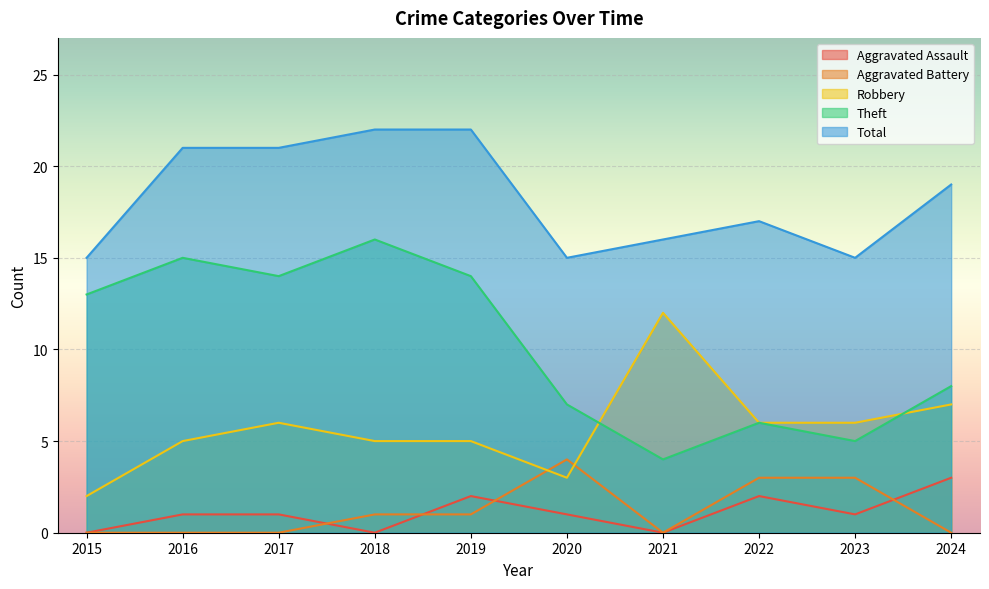

The value of Theft at 2020 is 7. True or false?

True